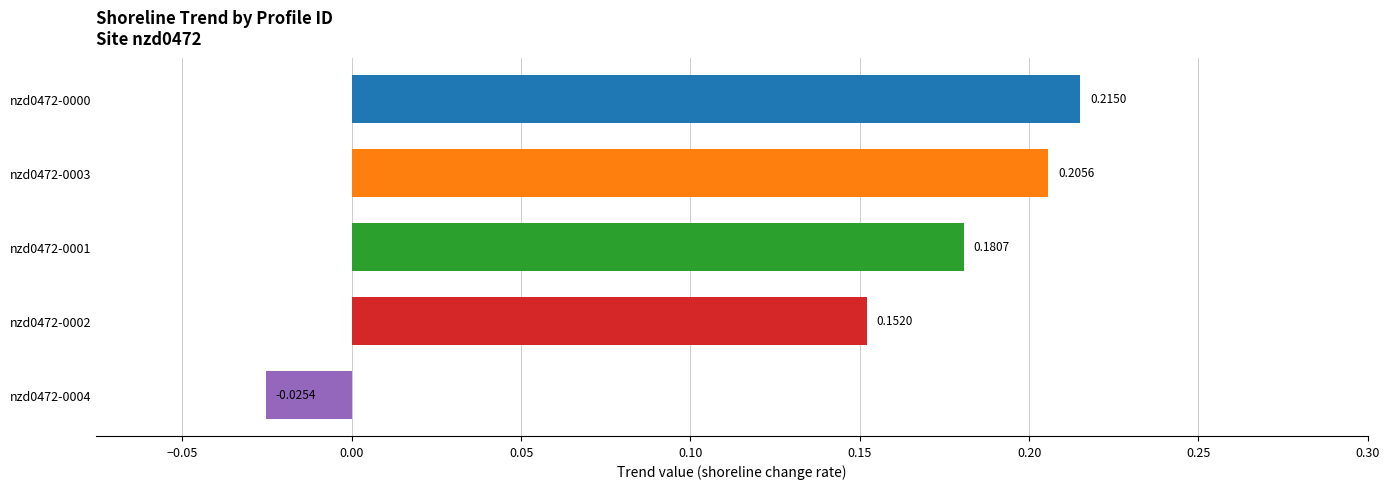

What is the sum of the values at nzd0472-0003 and nzd0472-0001?

0.4